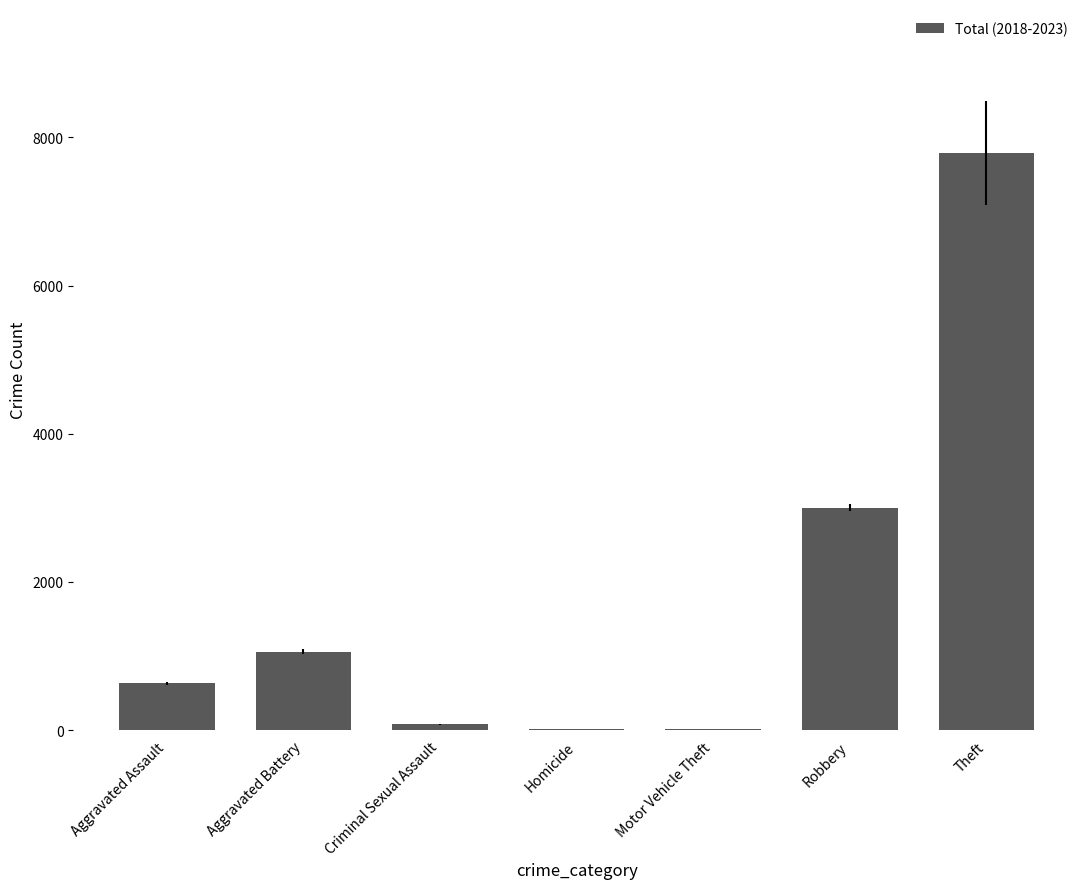

The chart shows a value of 3005 at Robbery. True or false?

True